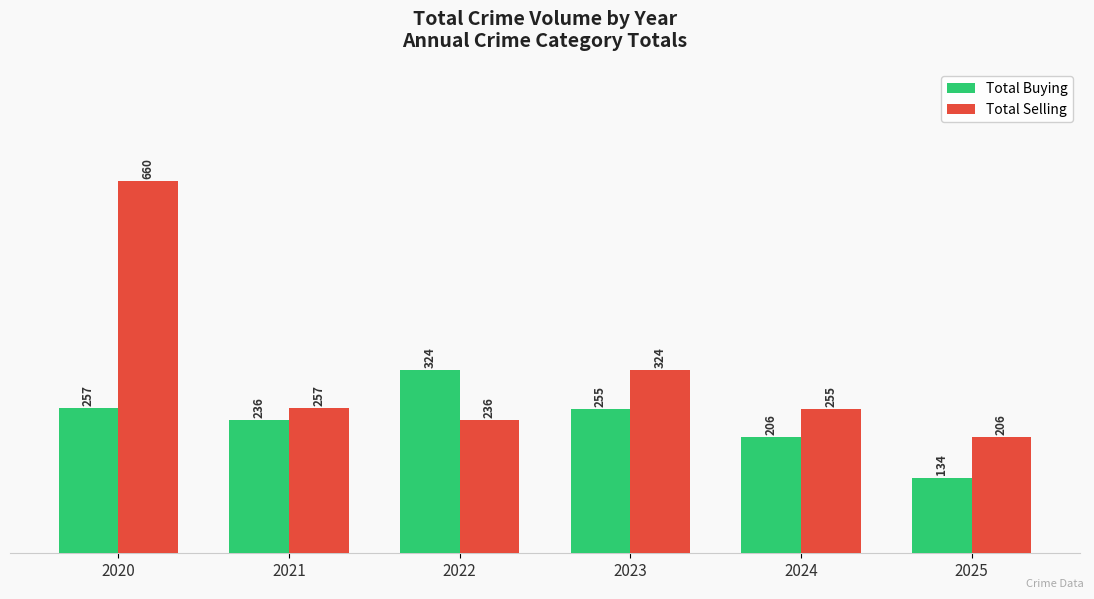

What are all the series names shown in the legend?

Total Buying, Total Selling